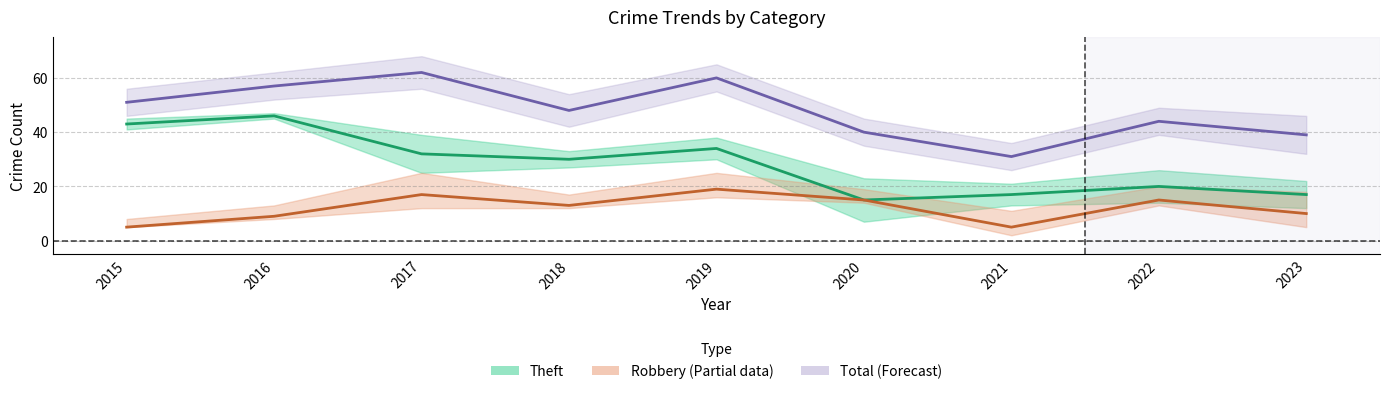

Reading left to right, extract all data points from this chart.

Robbery: 2015=5	2016=9	2017=17	2018=13	2019=19	2020=15	2021=5	2022=15	2023=10
Theft: 2015=43	2016=46	2017=32	2018=30	2019=34	2020=15	2021=17	2022=20	2023=17
Total: 2015=51	2016=57	2017=62	2018=48	2019=60	2020=40	2021=31	2022=44	2023=39